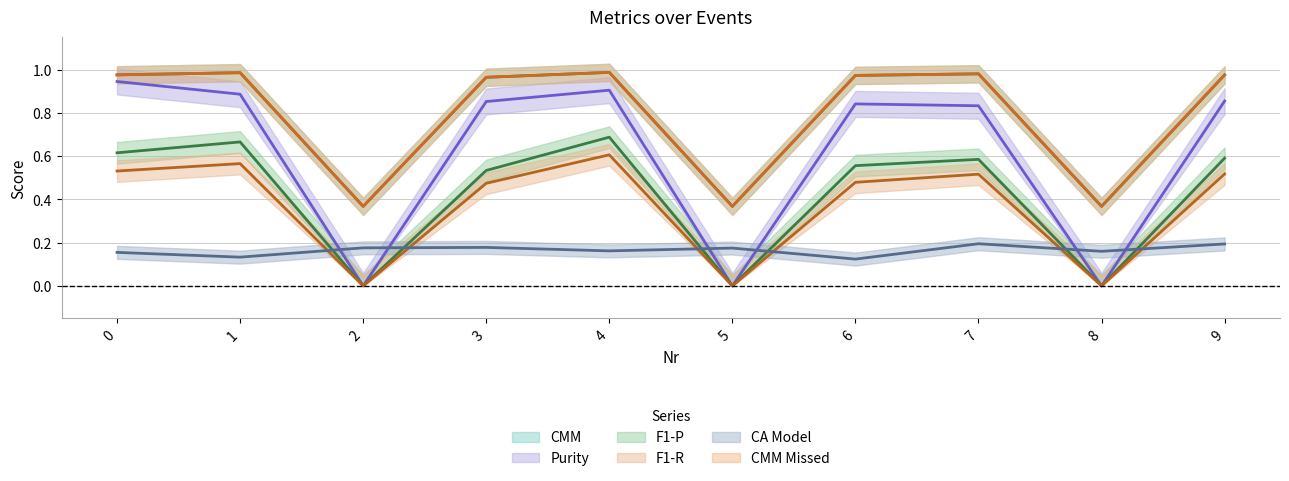

Reading left to right, transcribe all the data shown in this chart.

CMM: 0=1.0	1=1.0	2=0.4	3=1.0	4=1.0	5=0.4	6=1.0	7=1.0	8=0.4	9=1.0
CMM Missed: 0=1.0	1=1.0	2=0.4	3=1.0	4=1.0	5=0.4	6=1.0	7=1.0	8=0.4	9=1.0
CA Model: 0=0.2	1=0.1	2=0.2	3=0.2	4=0.2	5=0.2	6=0.1	7=0.2	8=0.2	9=0.2
F1-P: 0=0.6	1=0.7	2=0.0	3=0.5	4=0.7	5=0.0	6=0.6	7=0.6	8=0.0	9=0.6
F1-R: 0=0.5	1=0.6	2=0.0	3=0.5	4=0.6	5=0.0	6=0.5	7=0.5	8=0.0	9=0.5
Purity: 0=0.9	1=0.9	2=0.0	3=0.9	4=0.9	5=0.0	6=0.8	7=0.8	8=0.0	9=0.9